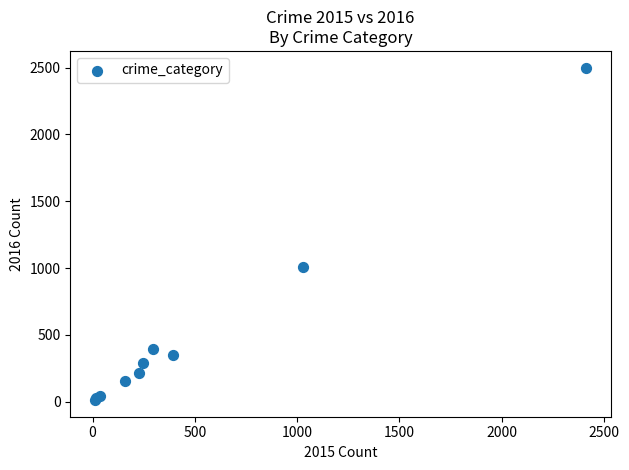

What Y value in the scatter plot is closest to 1256?

1009